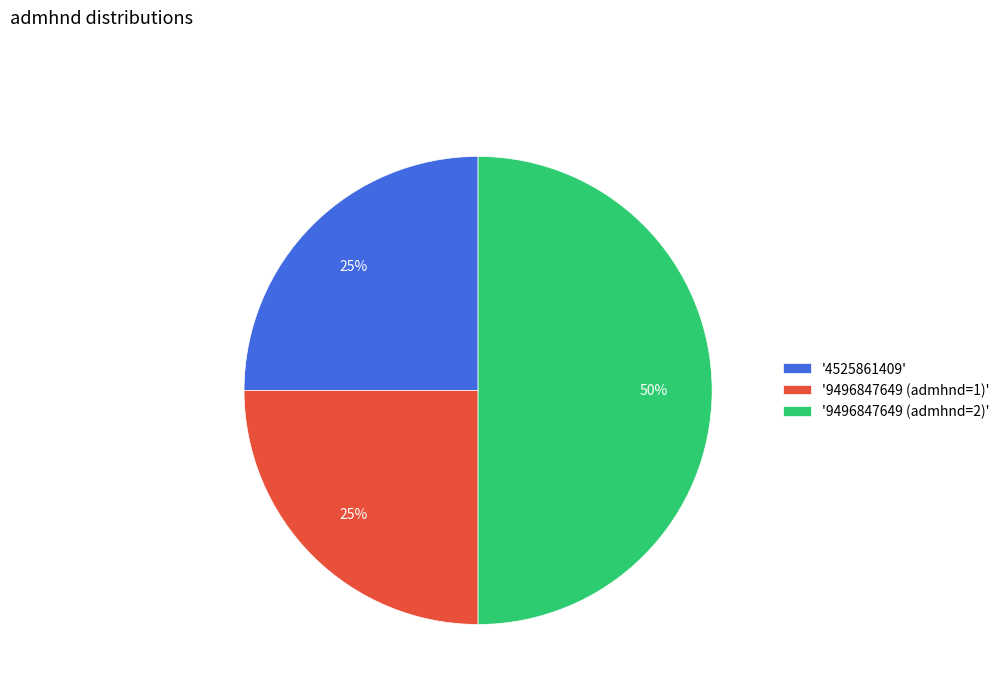

Which category has the biggest portion of the pie?

'9496847649 (admhnd=2)'